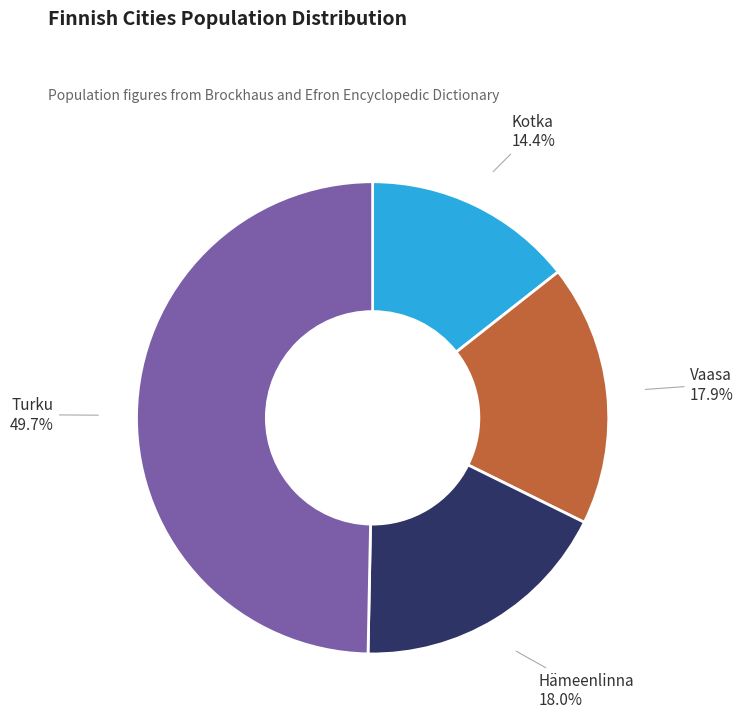

What is the total percentage of Turku and Hämeenlinna?

67.7%